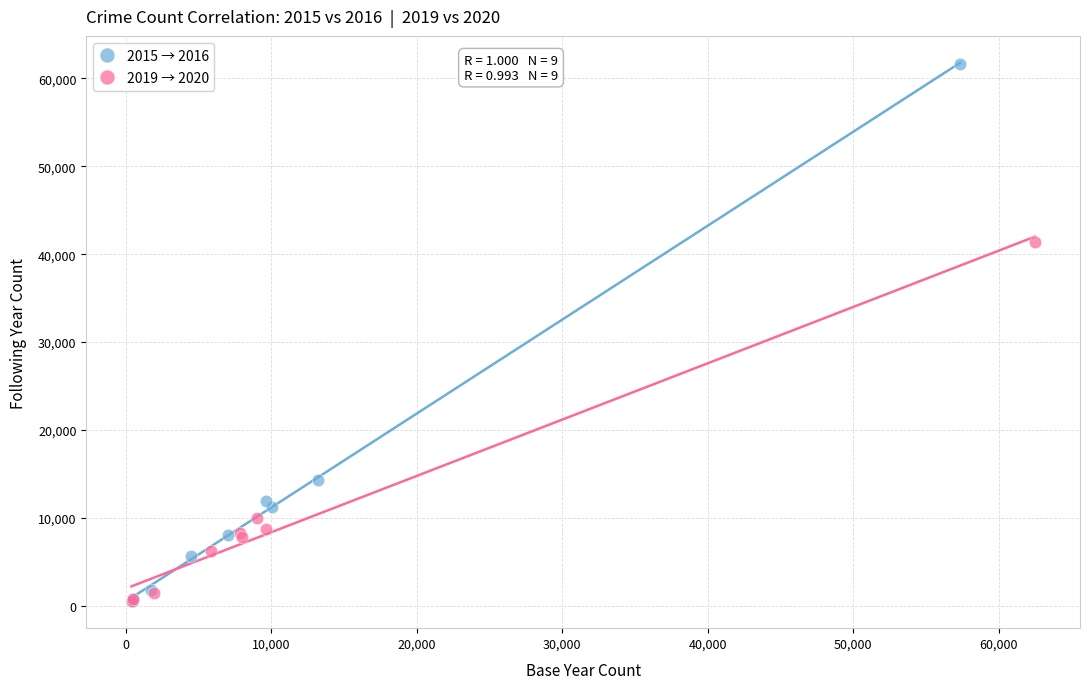

Which series has the widest spread of Y values?

2015 → 2016